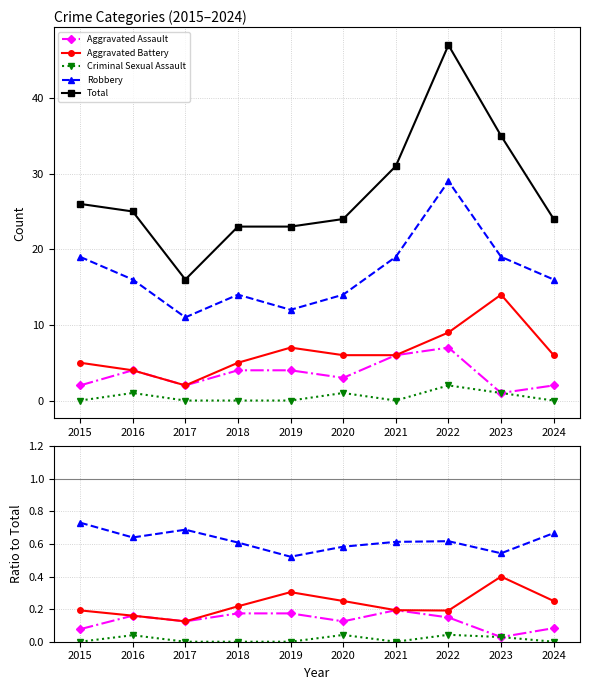

True or false: Robbery and Aggravated Assault cross at least once.

False